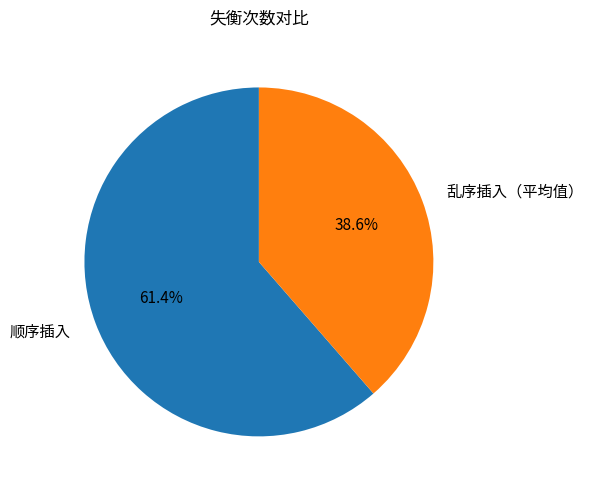

The 顺序插入 slice represents 49% of the pie. True or false?

False